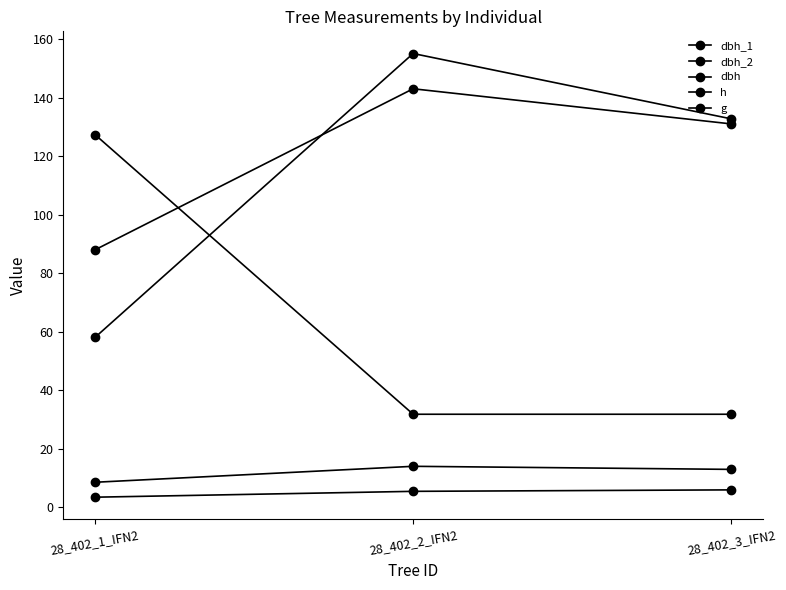

What is the total value across all series at 28_402_3_IFN2?

314.6